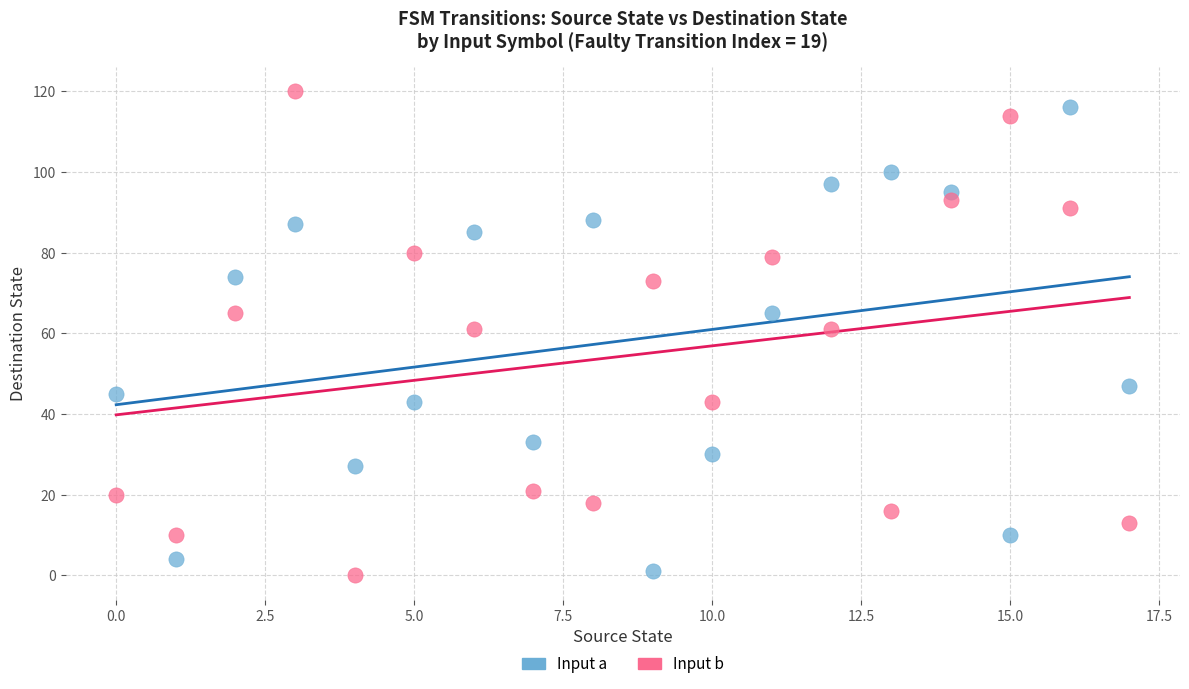

Across all data points, what is the range of Y values (max minus min)?

120